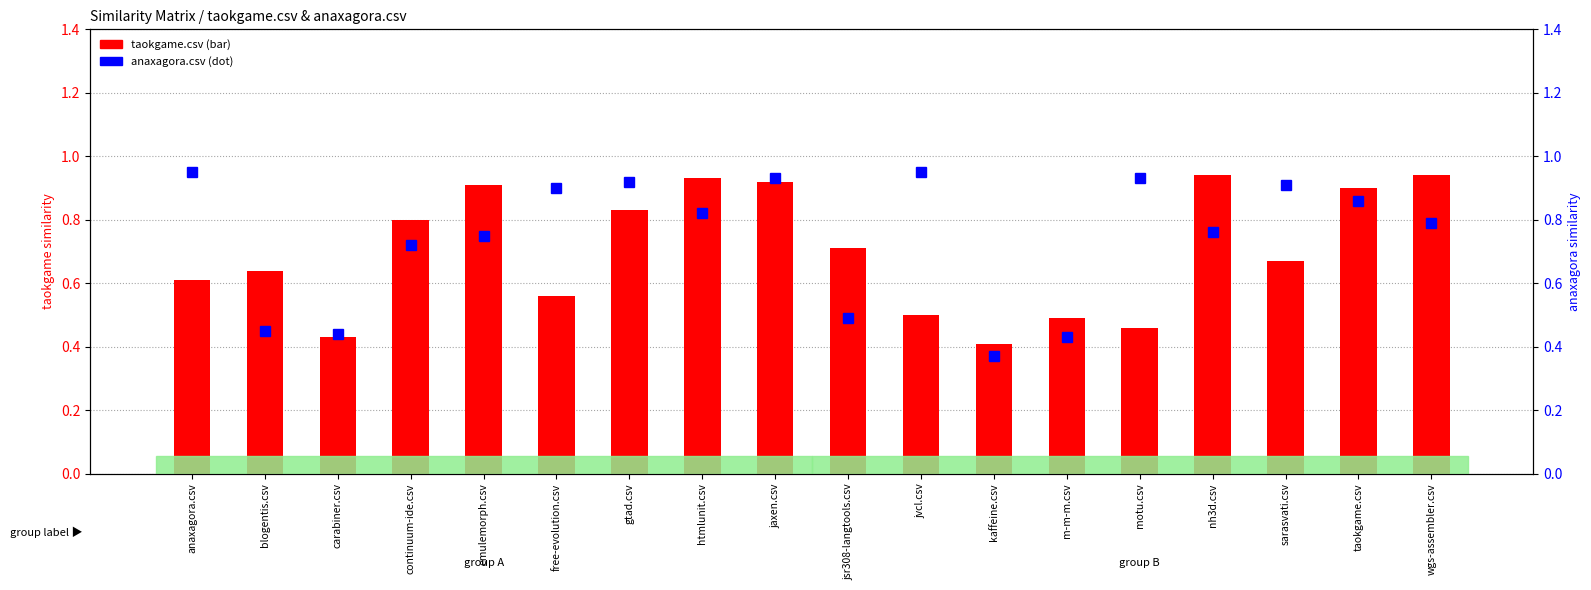

At which label is taokgame.csv (primary) closest to 0?

kaffeine.csv